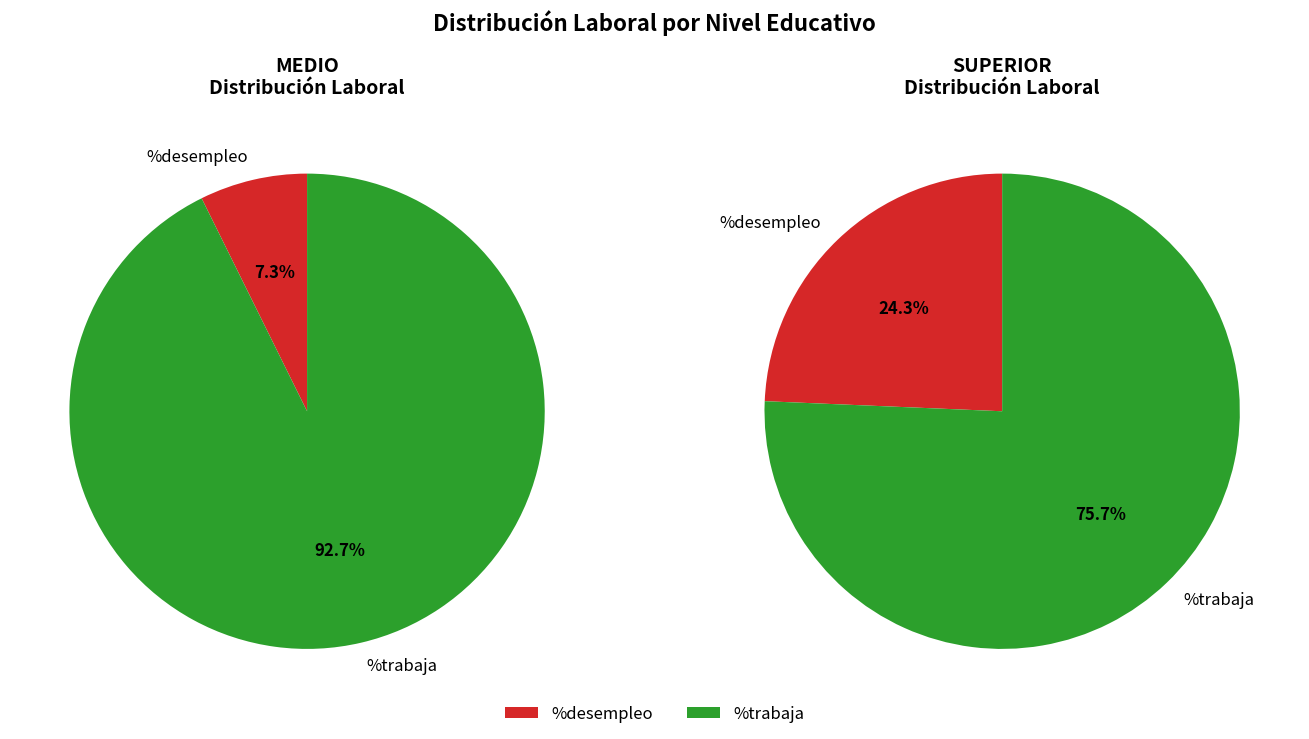

Is there a majority slice in this chart?

Yes